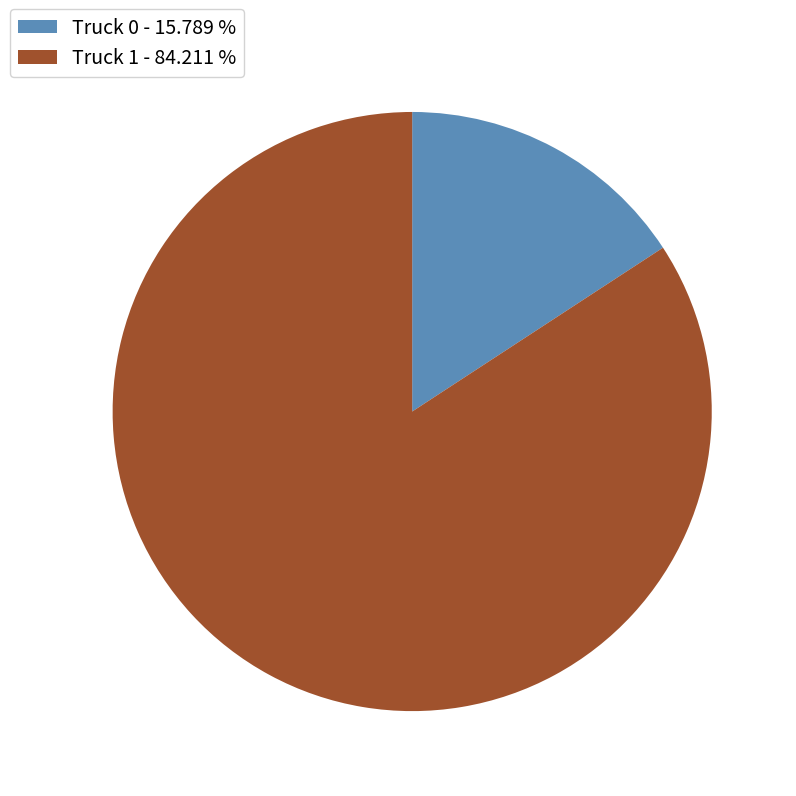

What is the smallest slice in the pie chart?

Truck 0